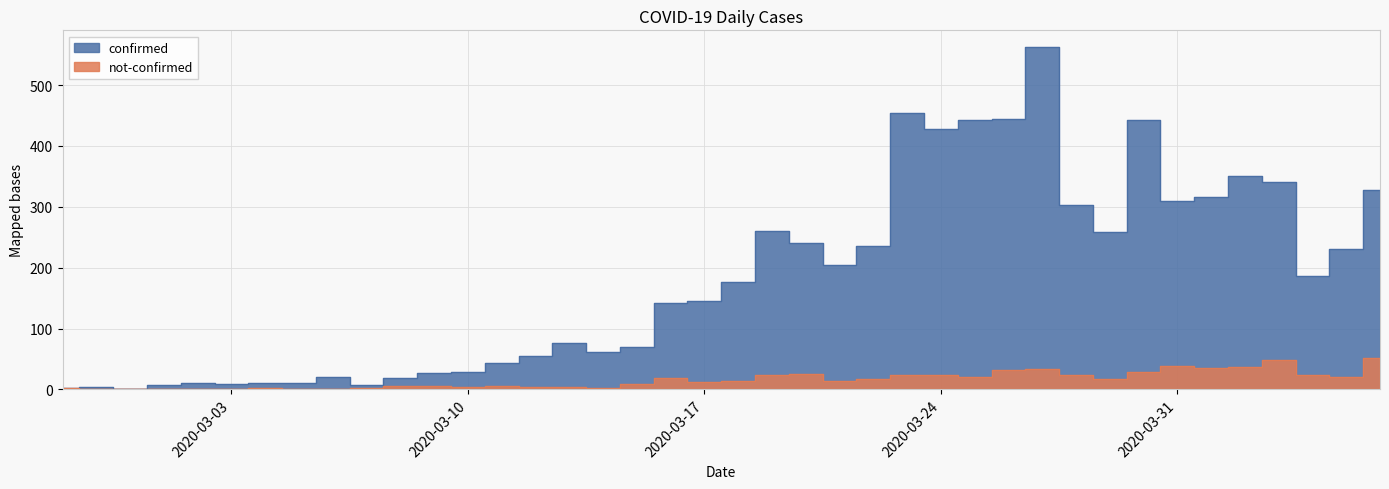

True or false: confirmed and not-confirmed cross at least once.

False